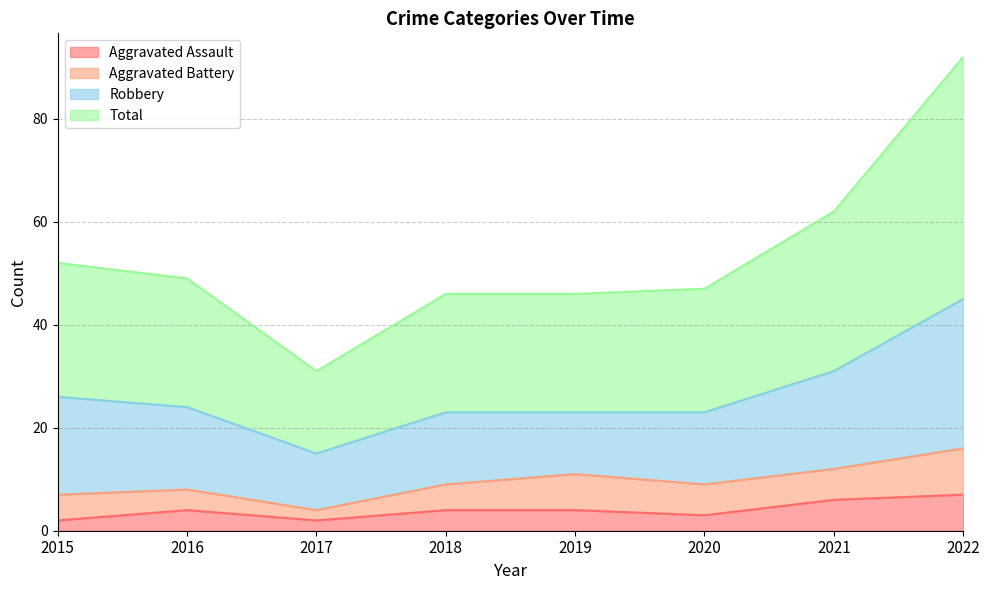

Between 2016 and 2022, which series saw the biggest shift?

Total